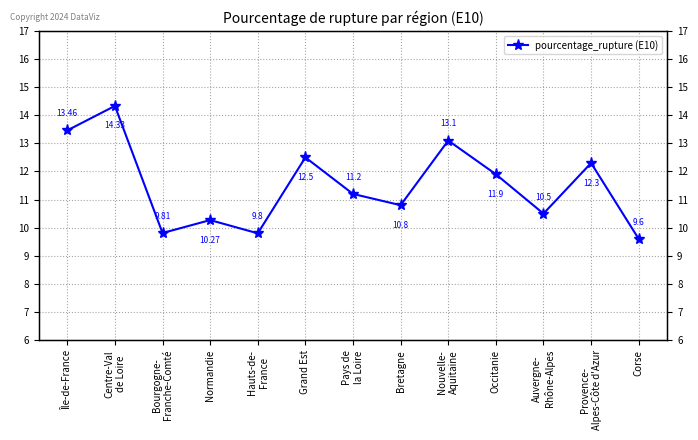

What is the maximum value shown in the chart?

14.3